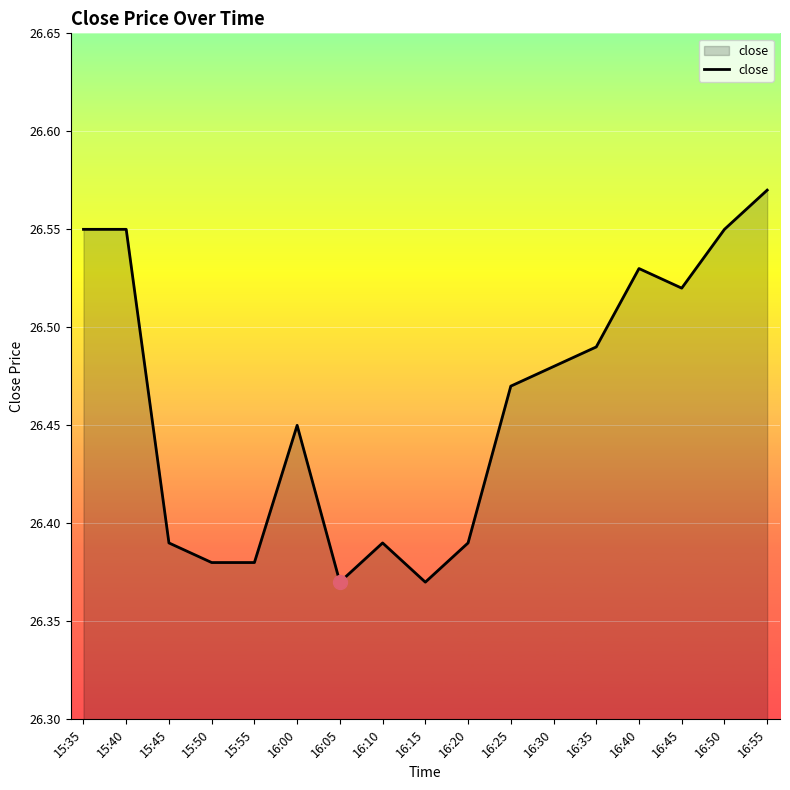

Approximately how many times larger is the value at 16:40 compared to 16:10?

1.0